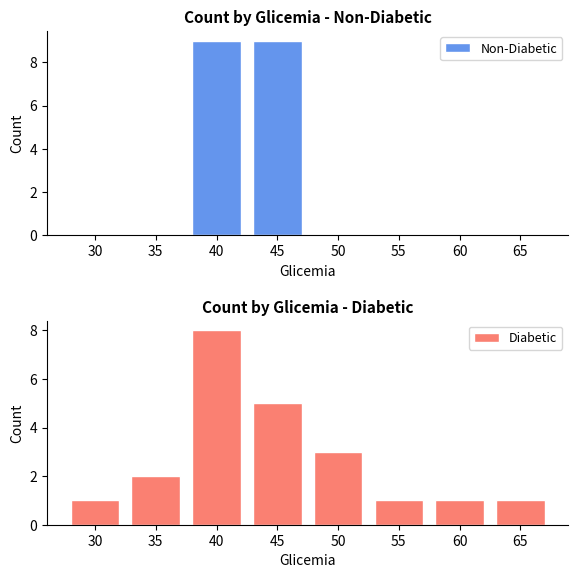

At which label does Diabetic reach its peak?

40